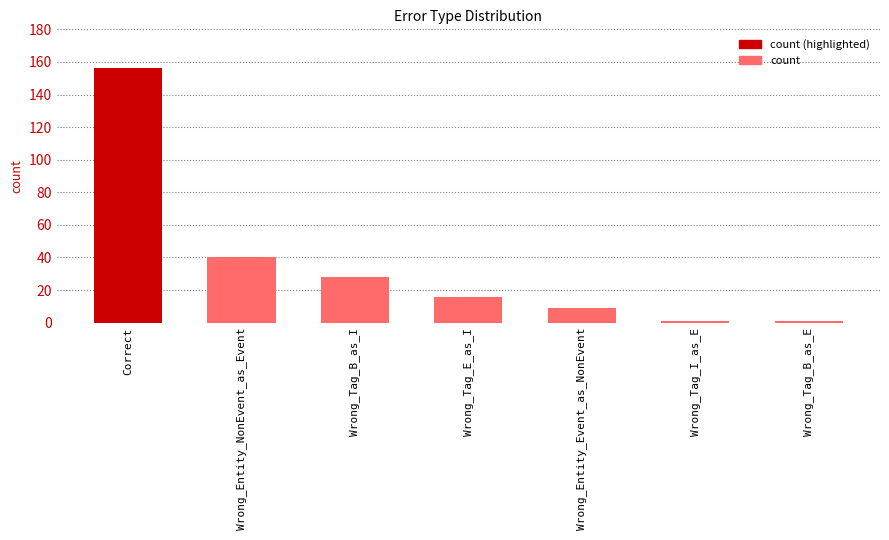

Between Wrong_Tag_B_as_I and Wrong_Tag_E_as_I, which is larger?

Wrong_Tag_B_as_I